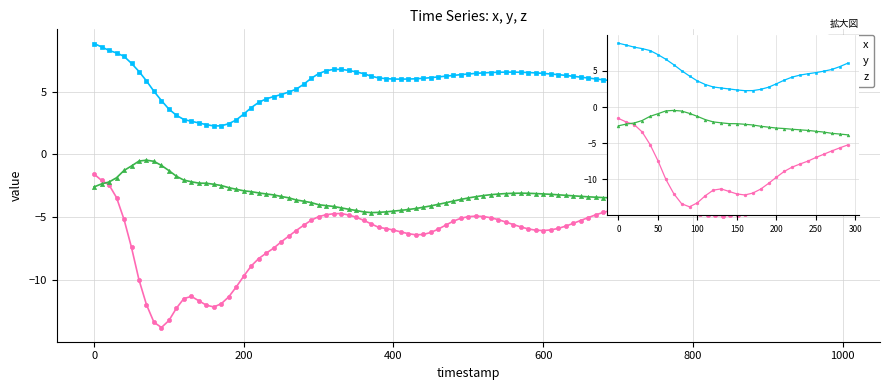

Is it true that x equals -9.3 at 8?

False